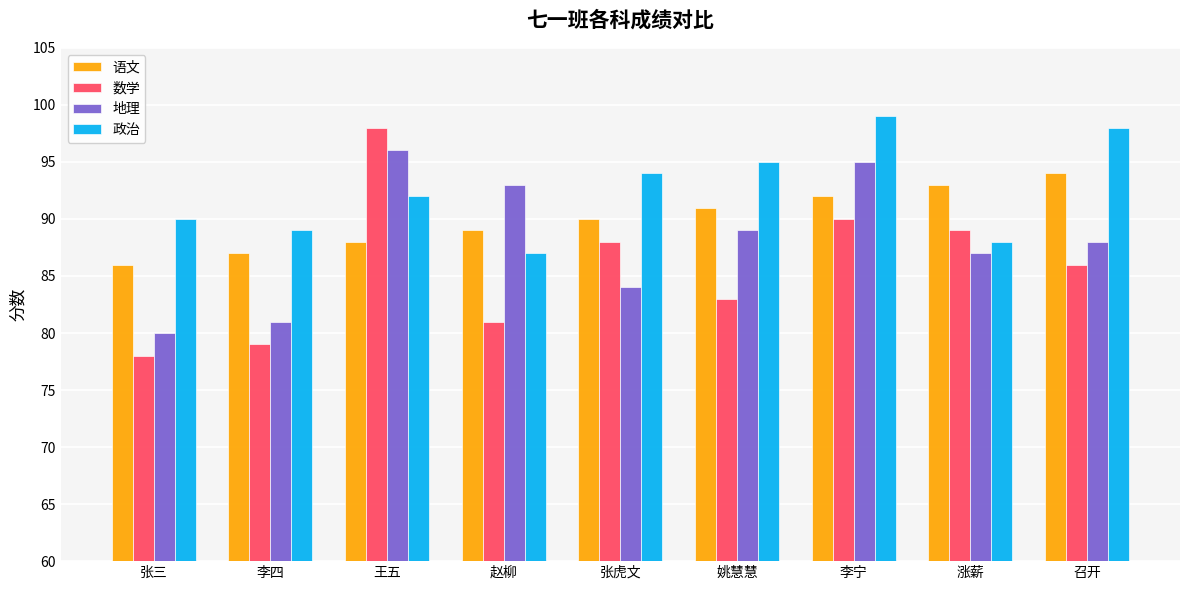

List the series in order of their overall mean, highest first.

政治, 语文, 地理, 数学